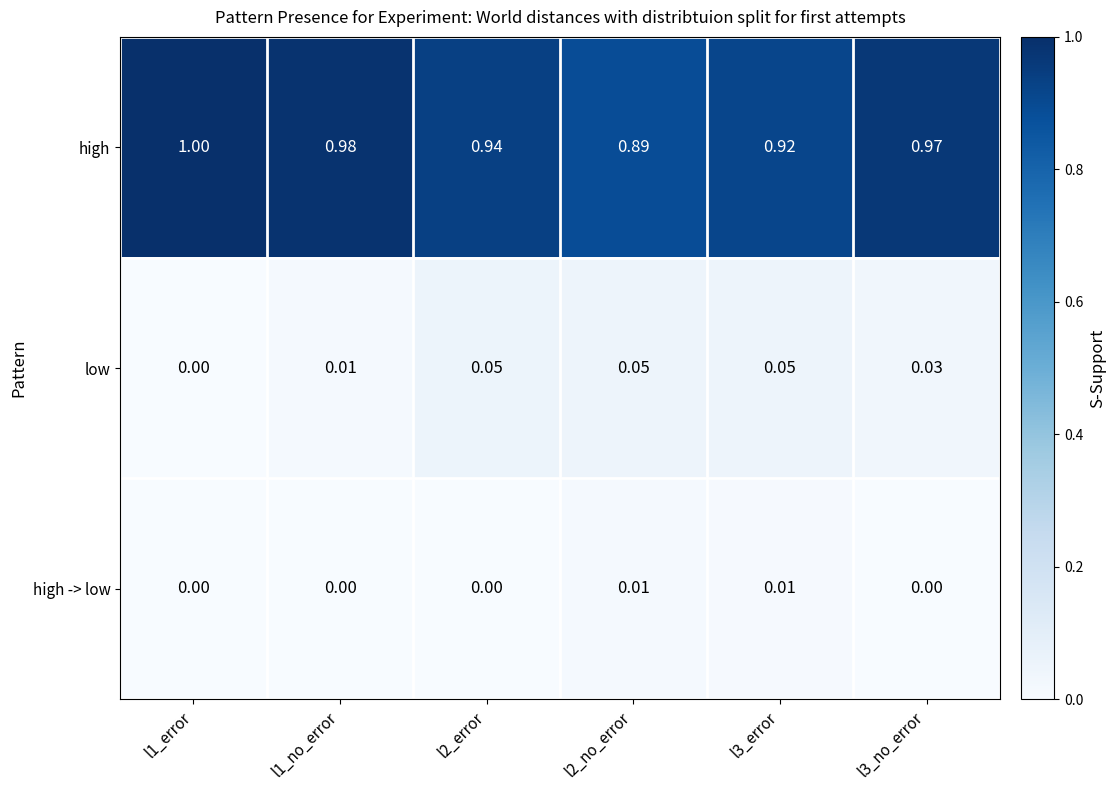

List the series in order of their peak value, highest first.

high, low, high -> low